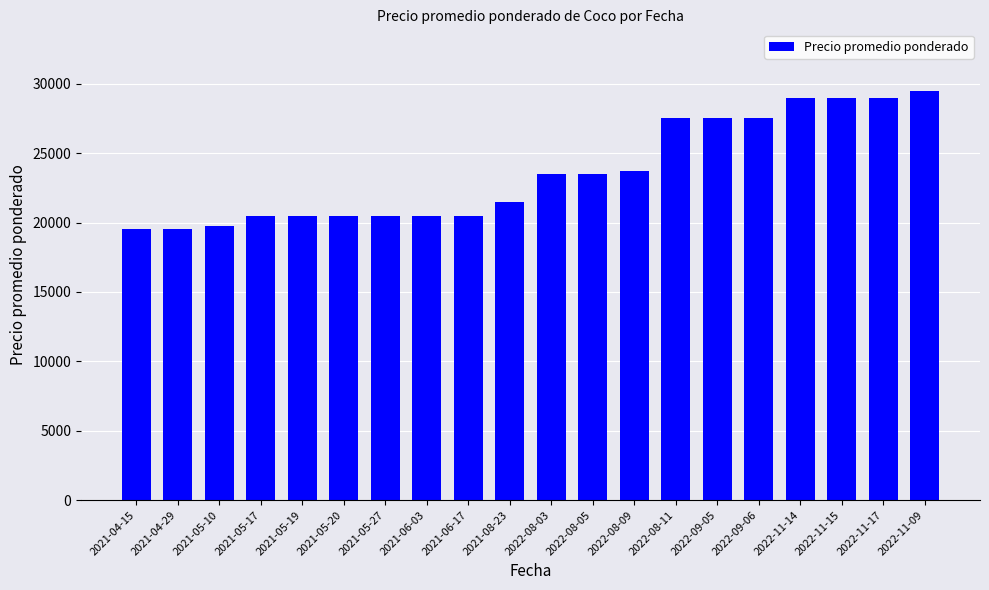

True or false: the data shows 35921 at 2021-06-03.

False